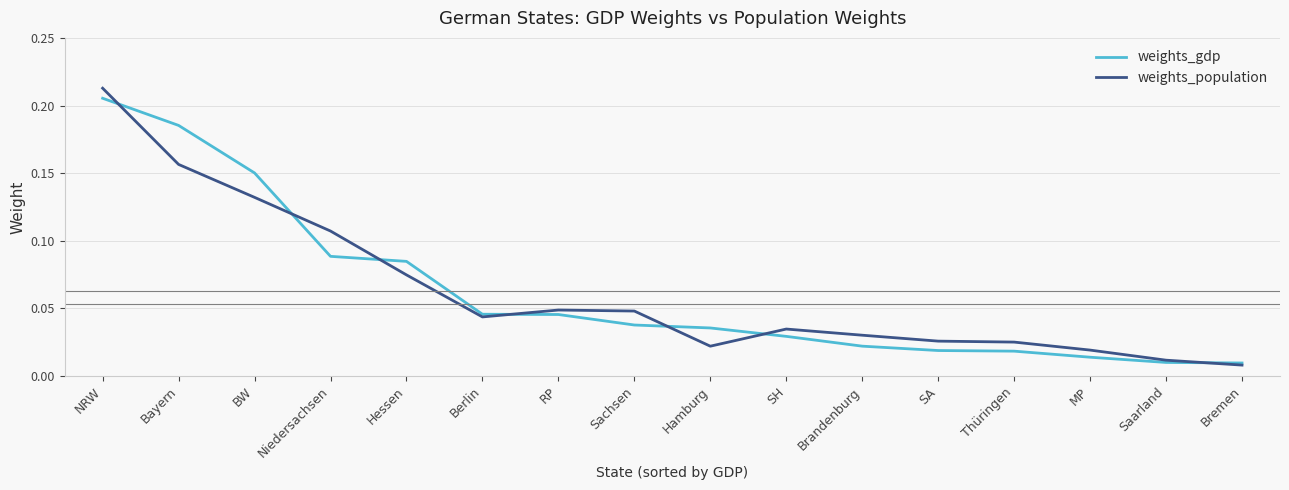

The weights_population series shows 0.0 at Niedersachsen. True or false?

False